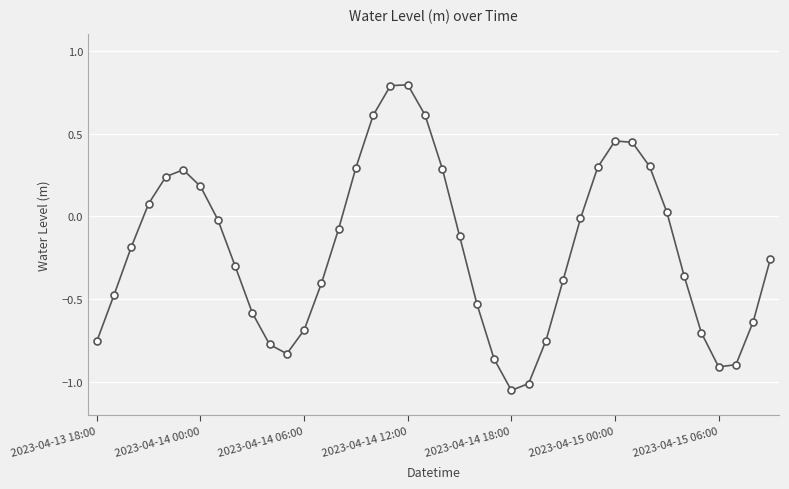

What is the difference between the second highest and minimum values?

1.8